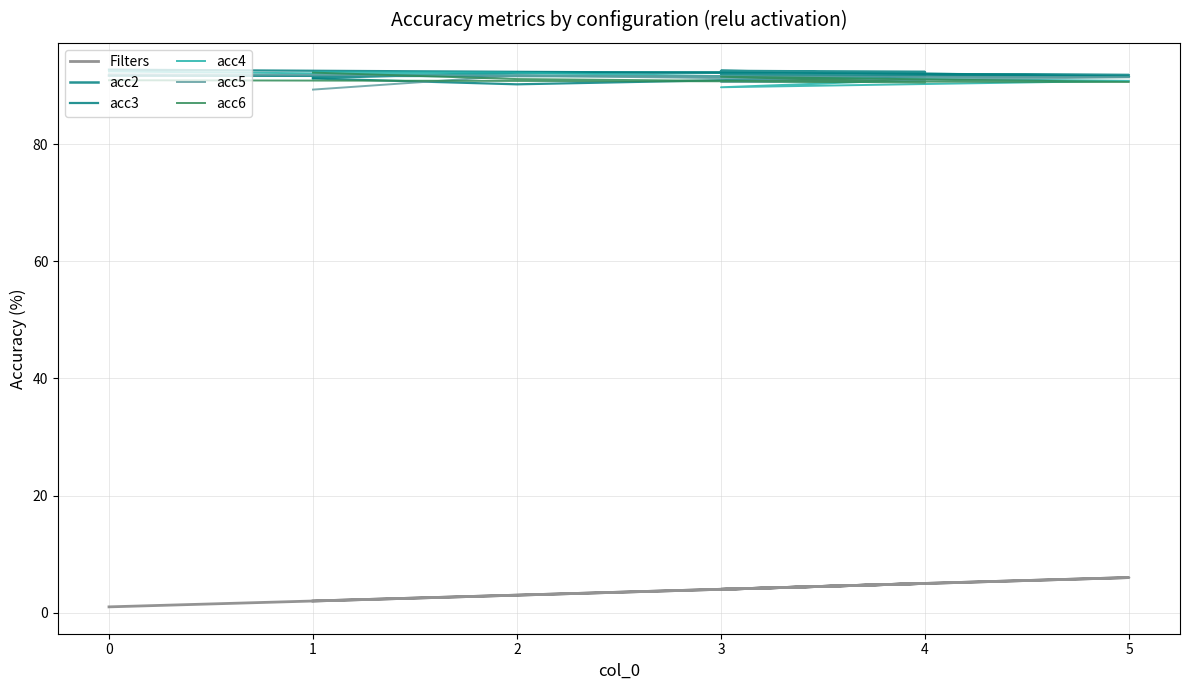

Which has a higher value, 3 or 4?

4